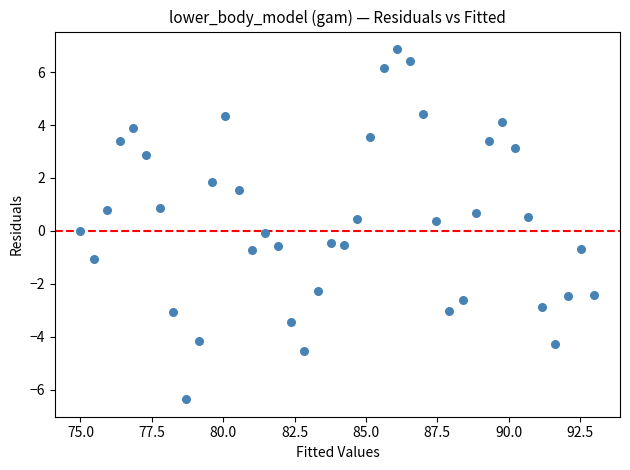

What is the range of X values (max minus min)?

18.0